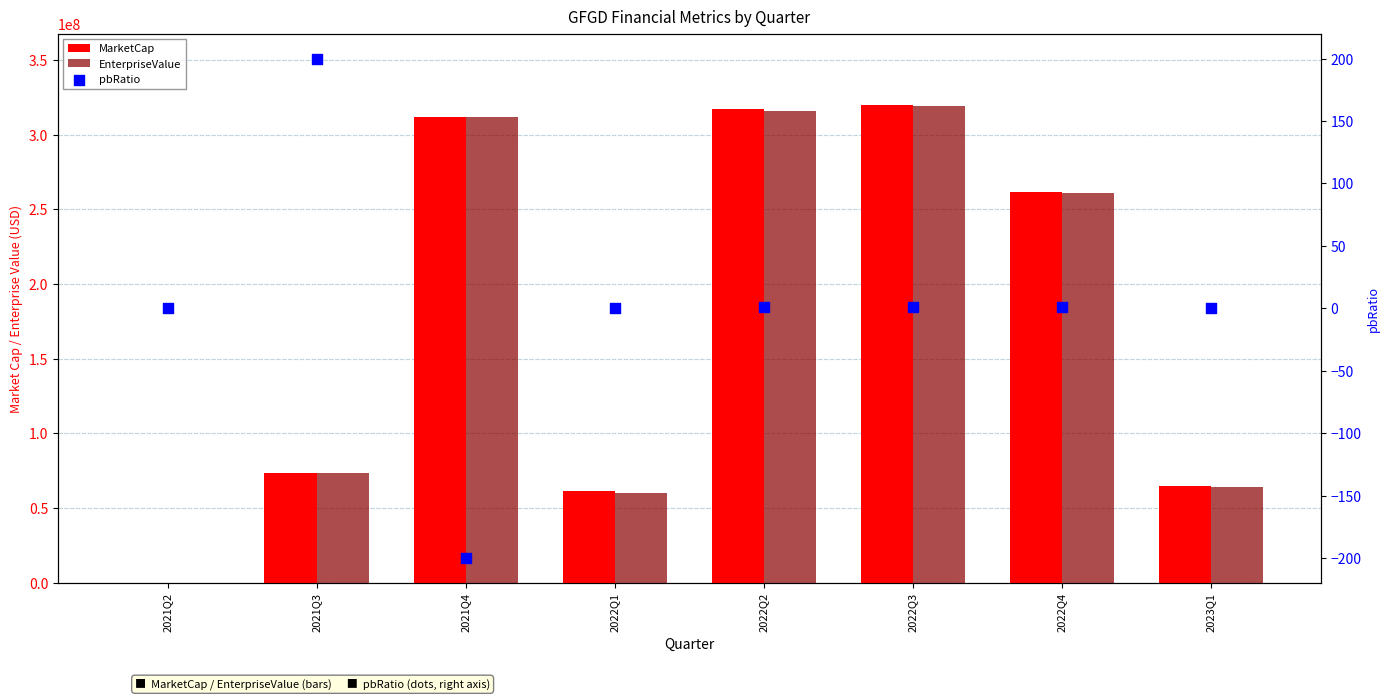

What are all the series names shown in the legend?

MarketCap, EnterpriseValue, pbRatio